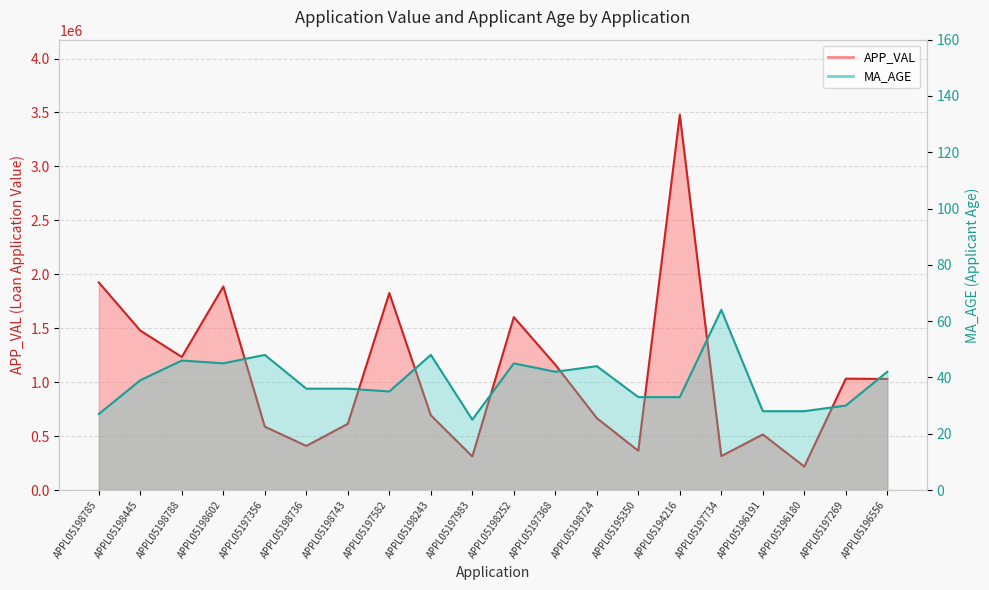

Between APPL05195350 and APPL05196180, which series saw the biggest shift?

APP_VAL